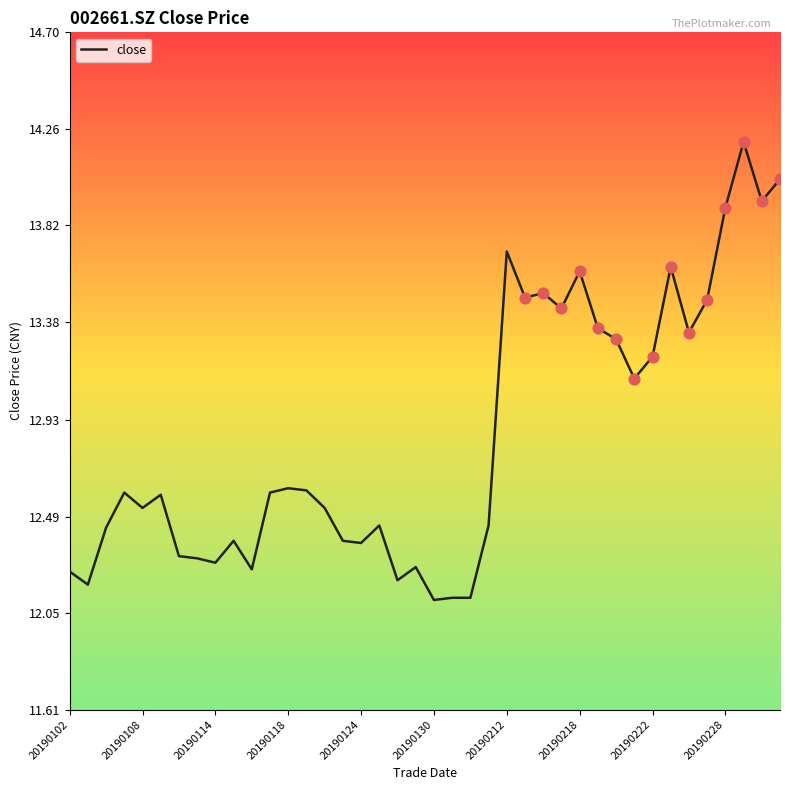

What is the minimum value shown in the chart?

12.1